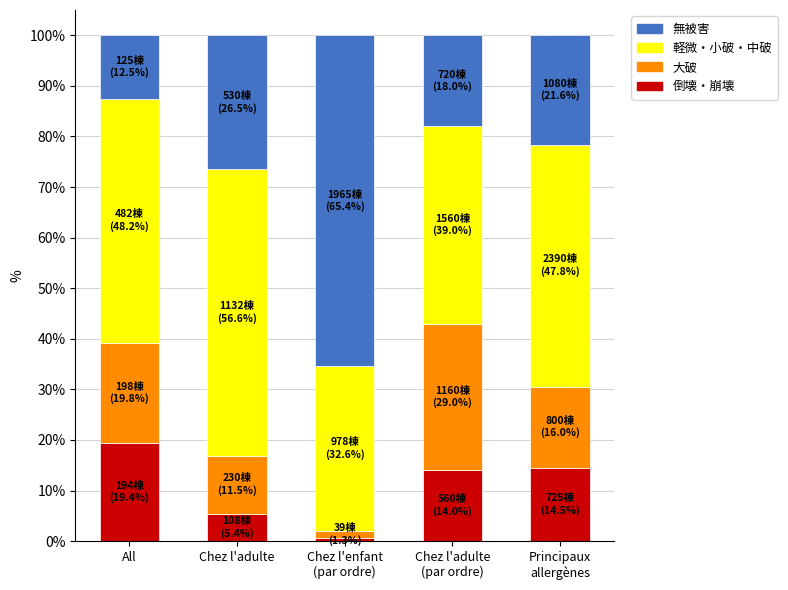

Read the 倒壊・崩壊 value at Chez l'adulte.

5.4